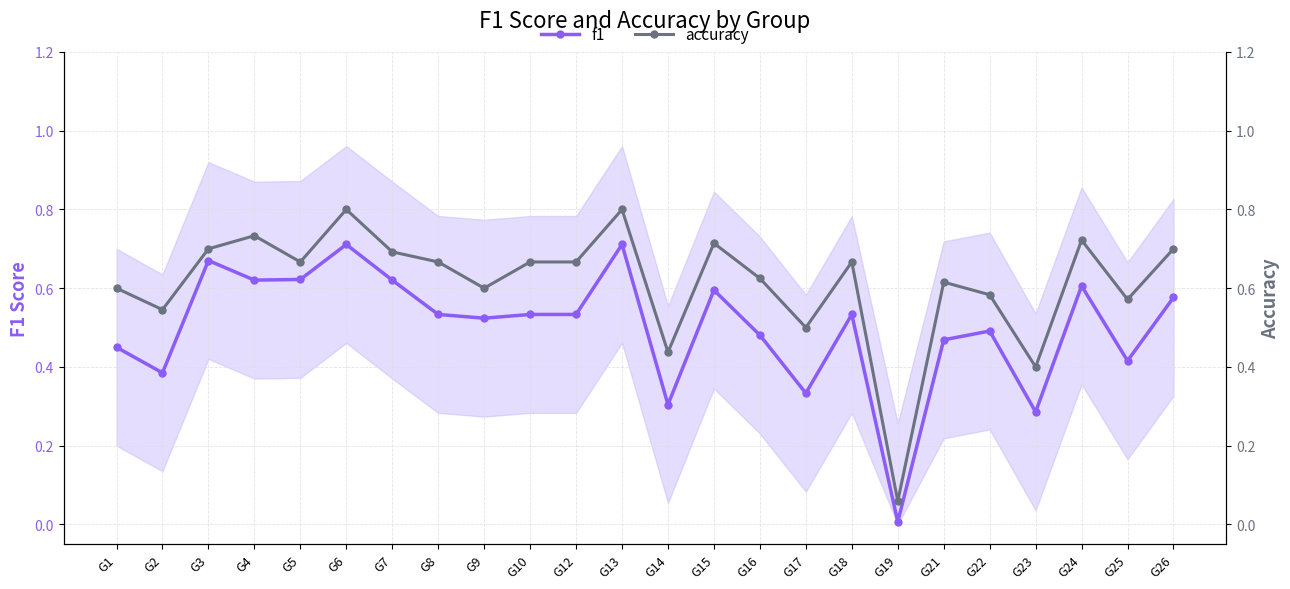

Reading right to left, what are all the values shown in this chart?

f1: 0.6	0.4	0.6	0.3	0.5	0.5	0.0	0.5	0.3	0.5	0.6	0.3	0.7	0.5	0.5	0.5	0.5	0.6	0.7	0.6	0.6	0.7	0.4	0.5
accuracy: 0.7	0.6	0.7	0.4	0.6	0.6	0.1	0.7	0.5	0.6	0.7	0.4	0.8	0.7	0.7	0.6	0.7	0.7	0.8	0.7	0.7	0.7	0.5	0.6